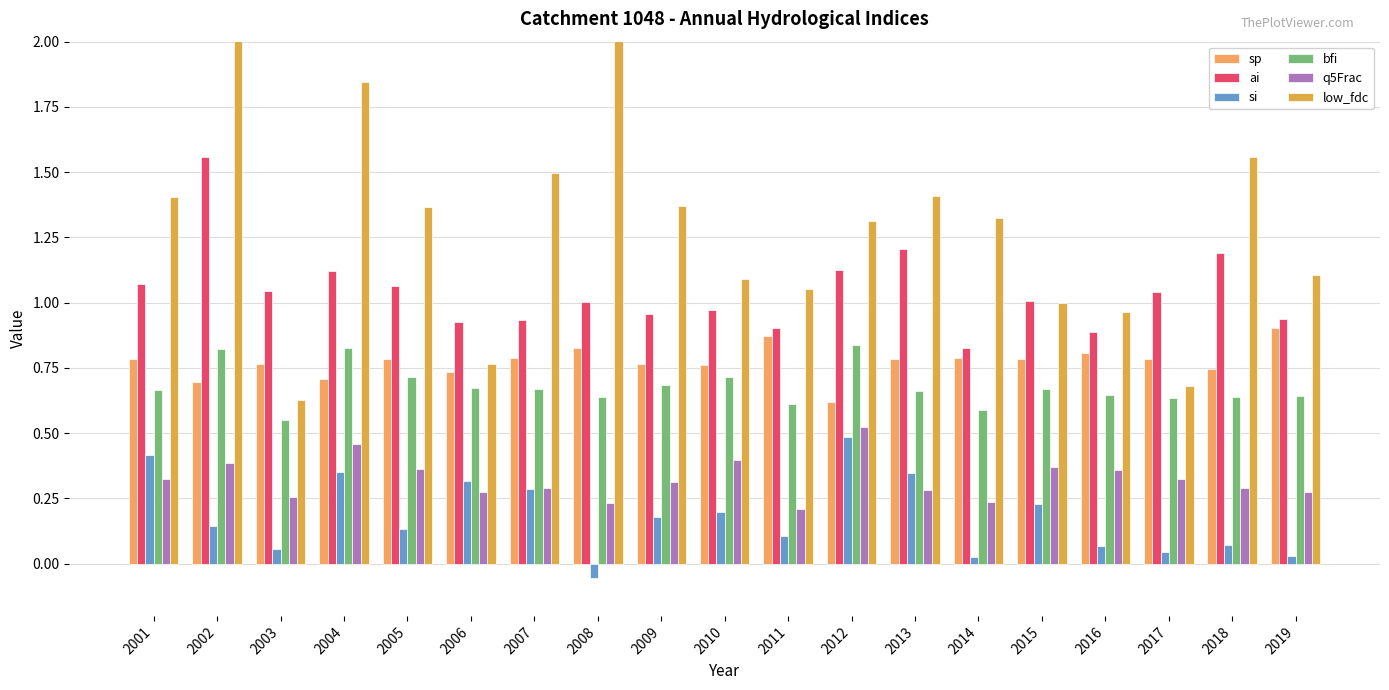

How many values in the si series are below 0?

1